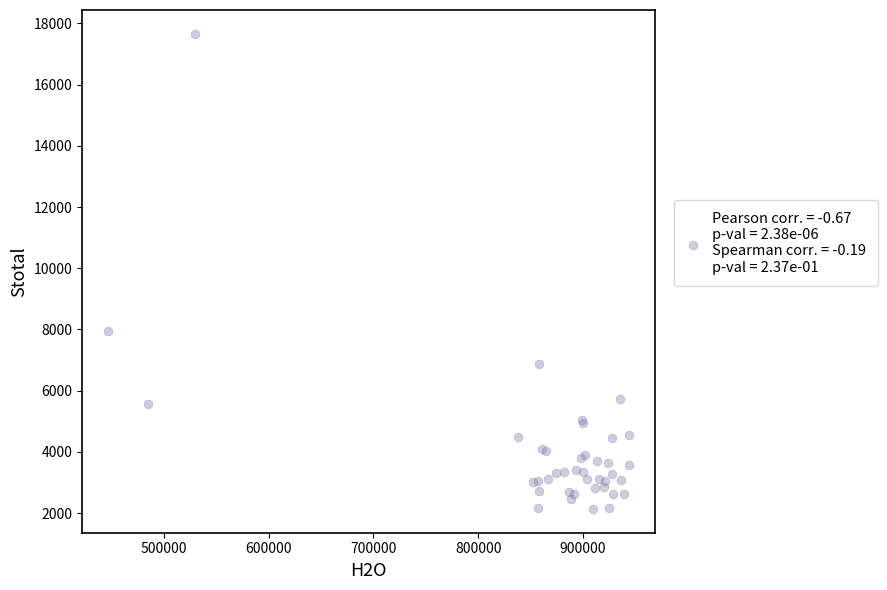

What Y value in the scatter plot is closest to 9897?

7955